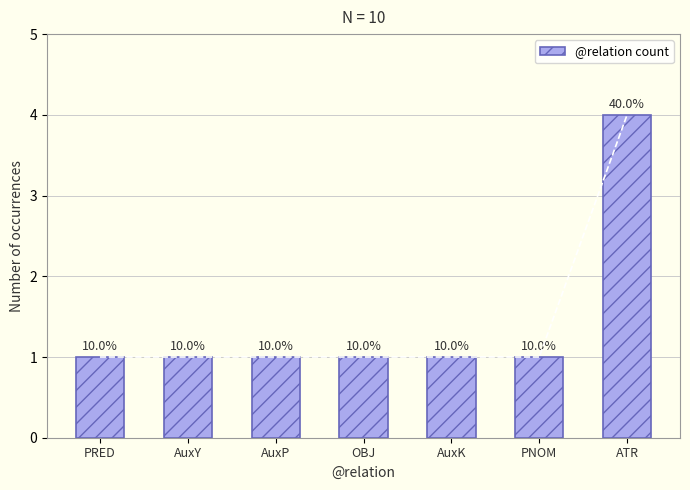

What is the label of the 6th bar from the right?

AuxY